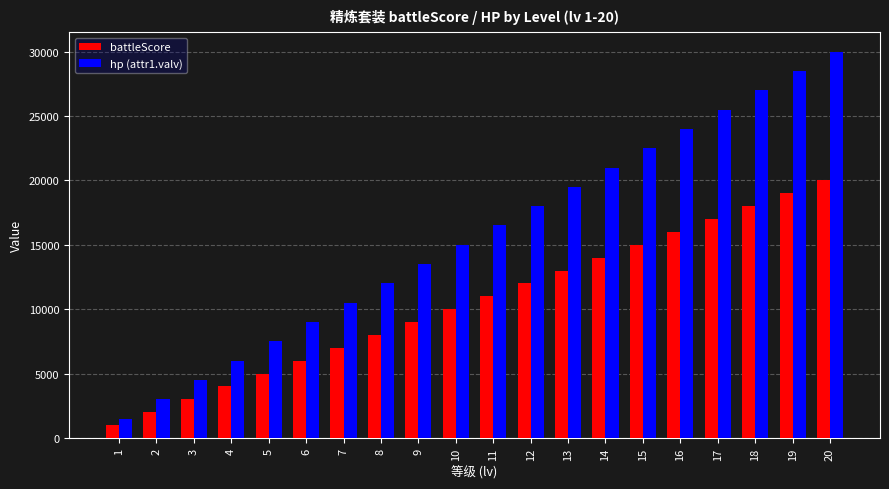

How many distinct data groups are displayed?

2